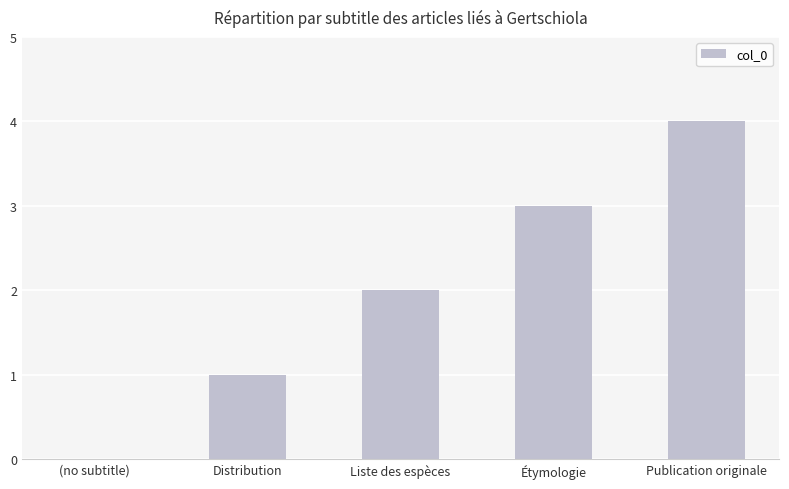

Is it true that the value at Distribution is 1?

True